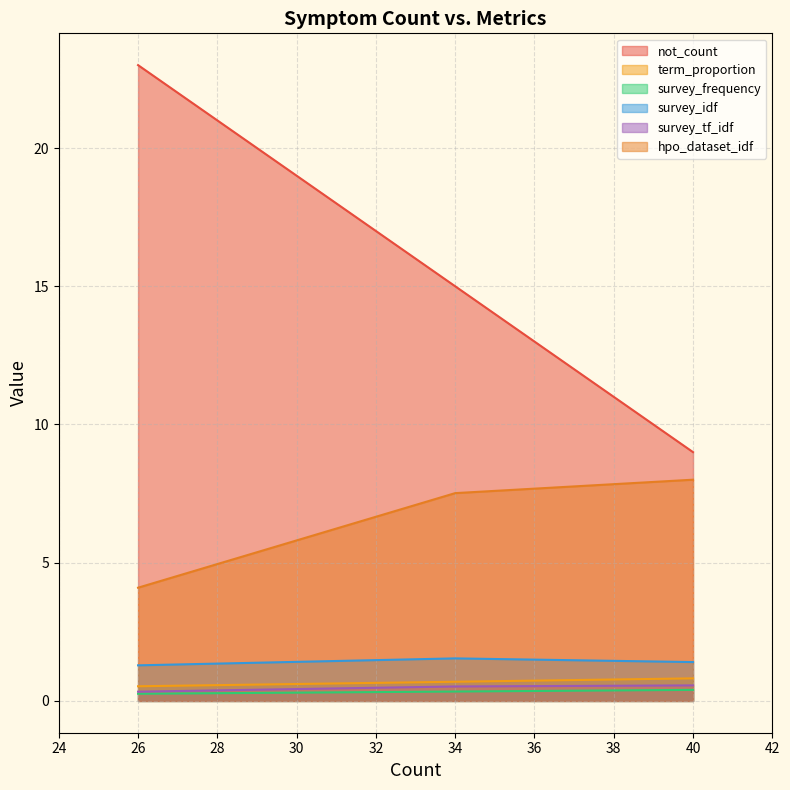

Which category has the lowest value across all series?

26